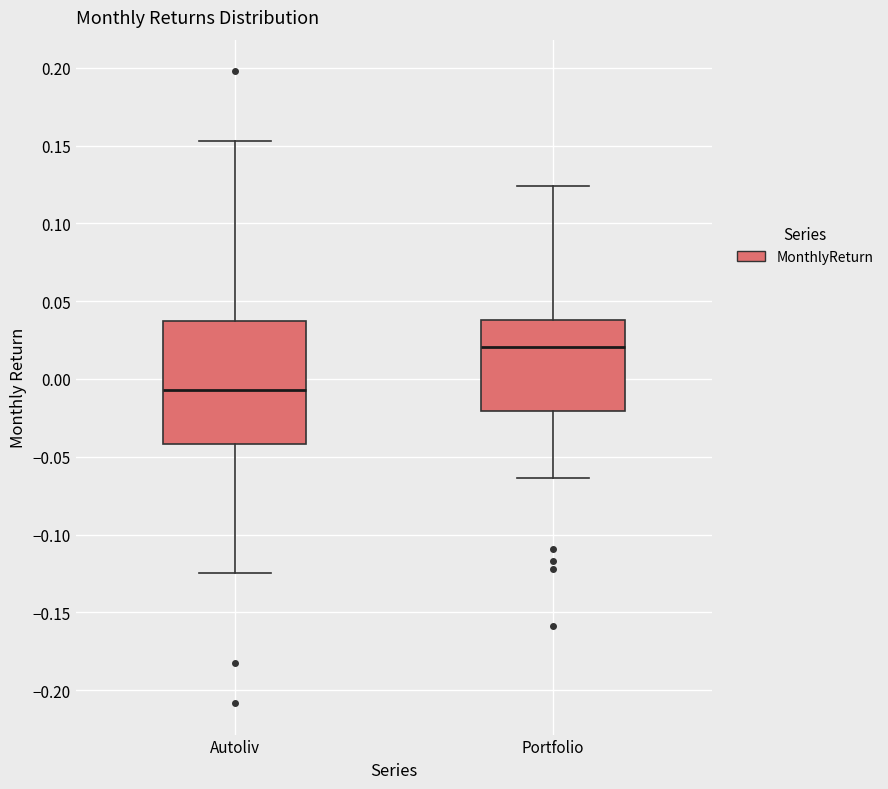

Which box has the highest median line?

Portfolio